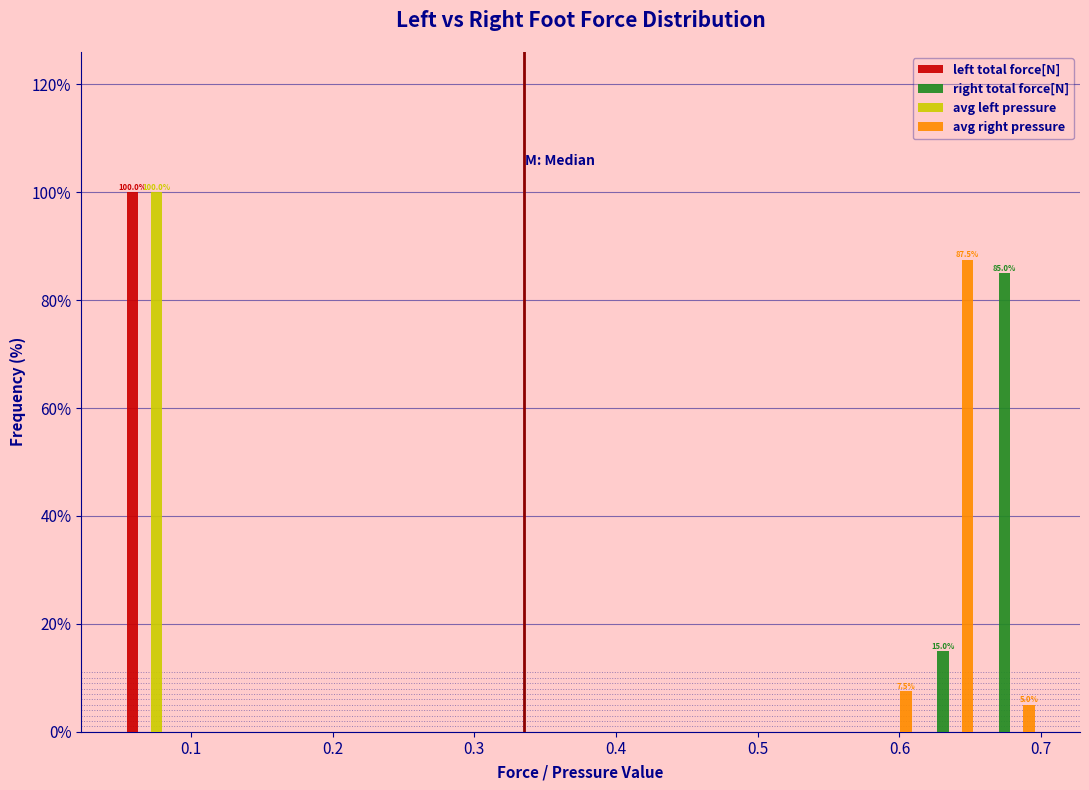

In the avg right pressure series, which range on the x-axis has the tallest bar?

0.61 to 0.66